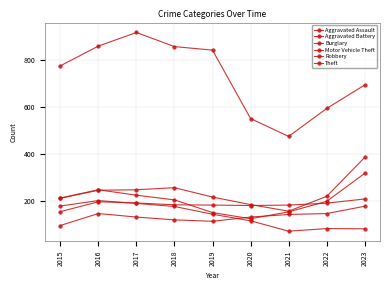

How many values in the Aggravated Battery series are below 183?

4